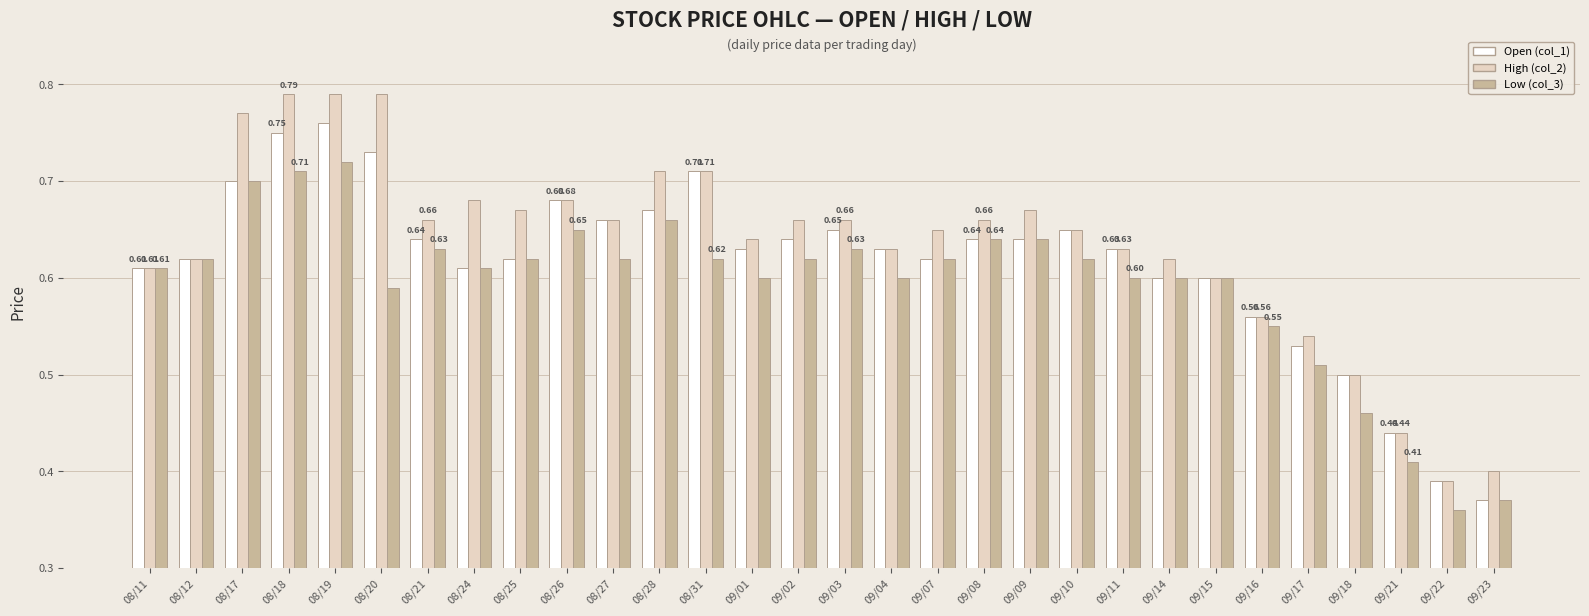

The High (col_2) series shows 0.9 at 09/07. True or false?

False